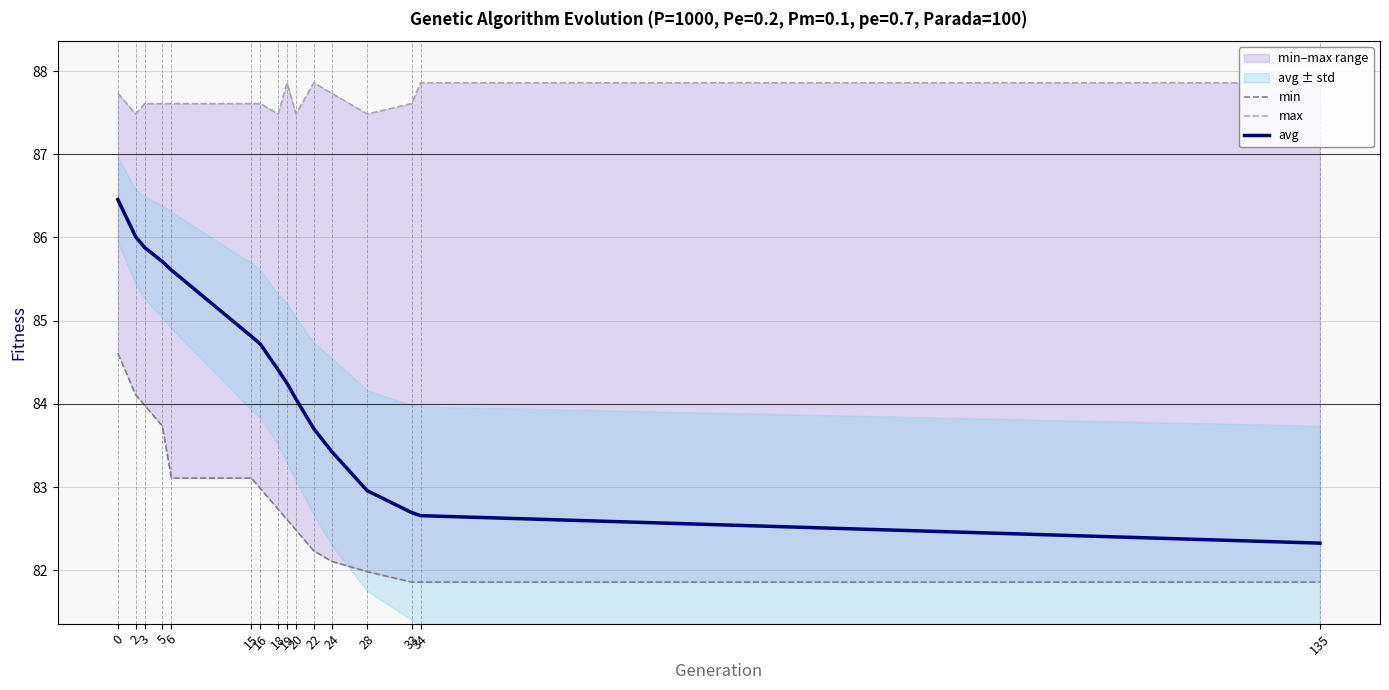

What is the minimum value shown in the chart?

81.9